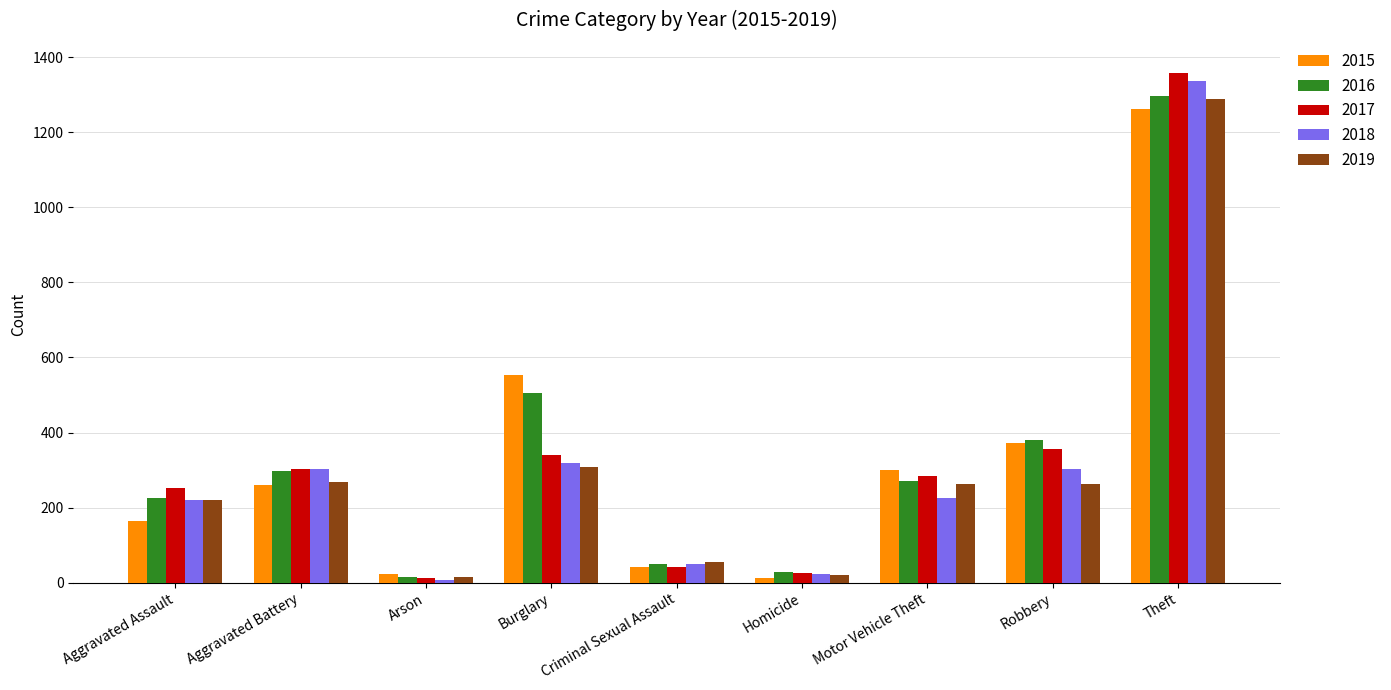

At which label is 2018 closest to 672?

Burglary